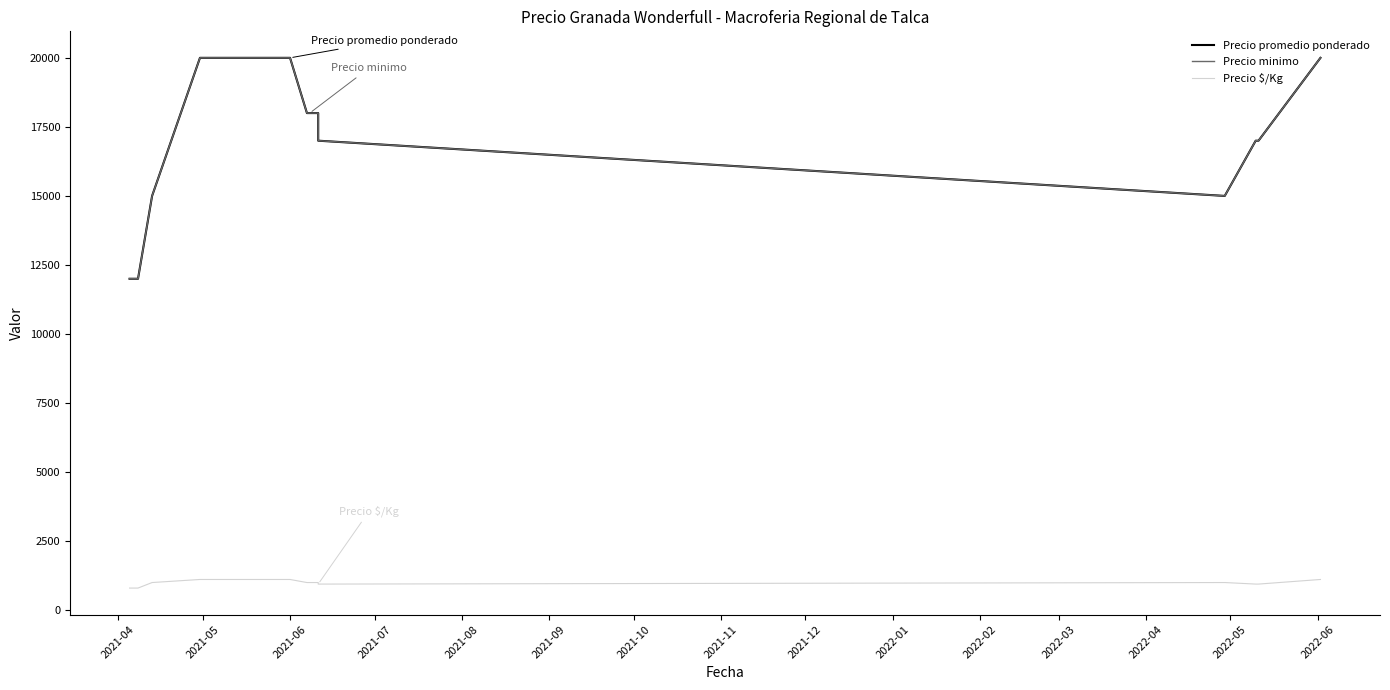

True or false: Precio minimo has more than 1 points higher than both neighbors.

False